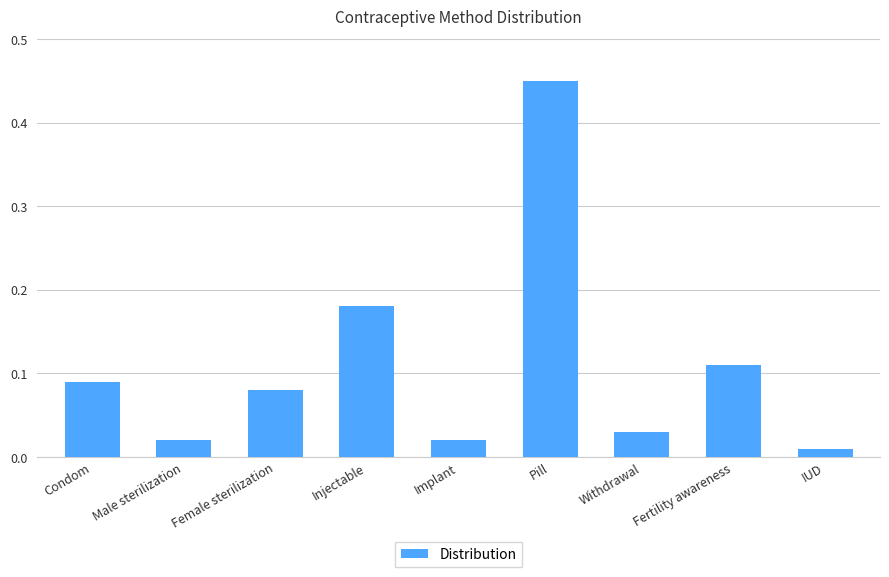

What is the change in value from Injectable to Pill?

+0.3